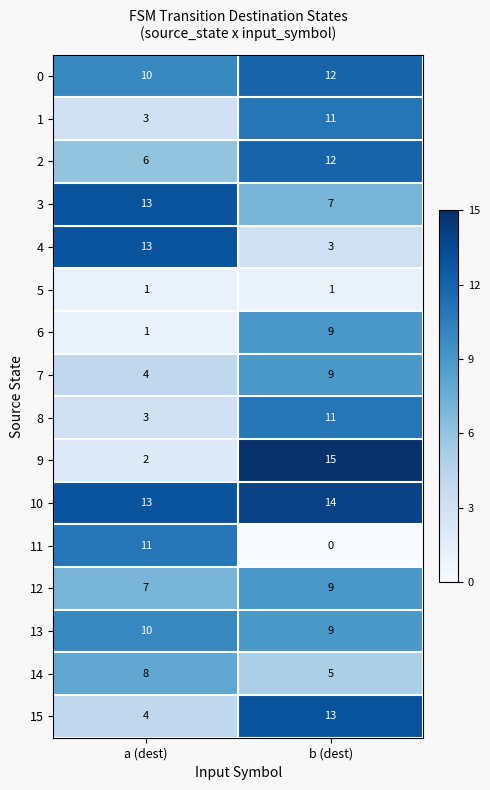

List the labels in order of 10 value, largest first.

b (dest), a (dest)